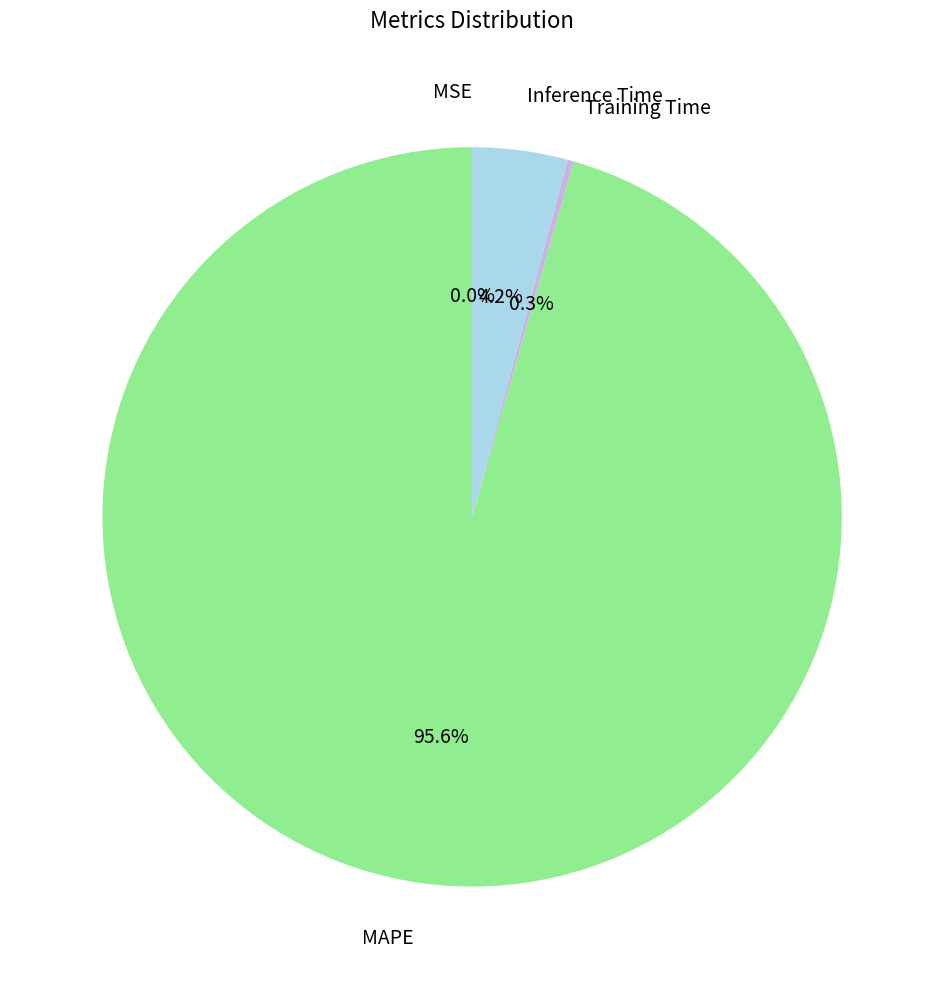

What percentage is the MAPE slice, to the nearest percent?

96%